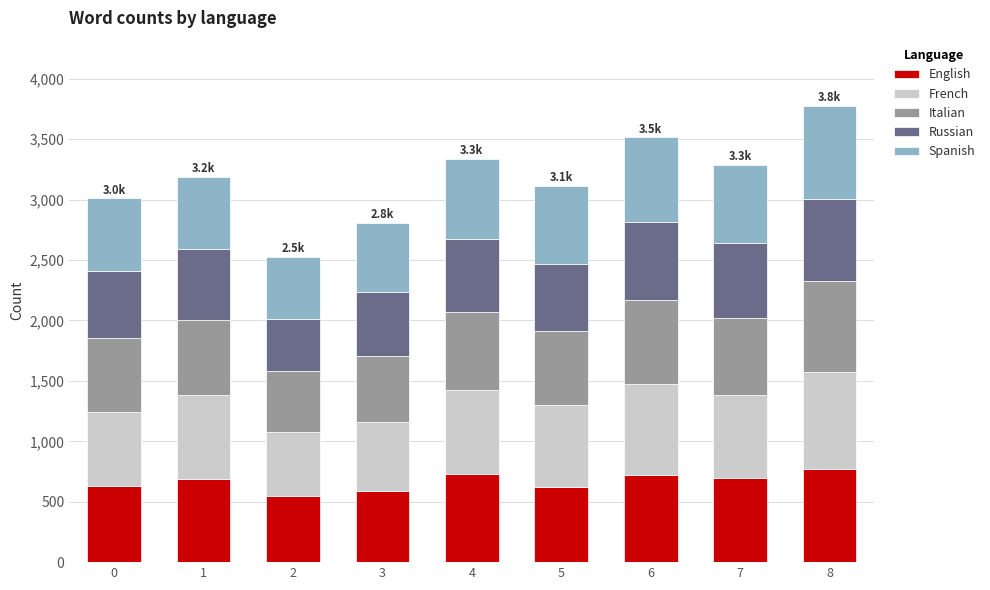

What is the average value of the English series?

666